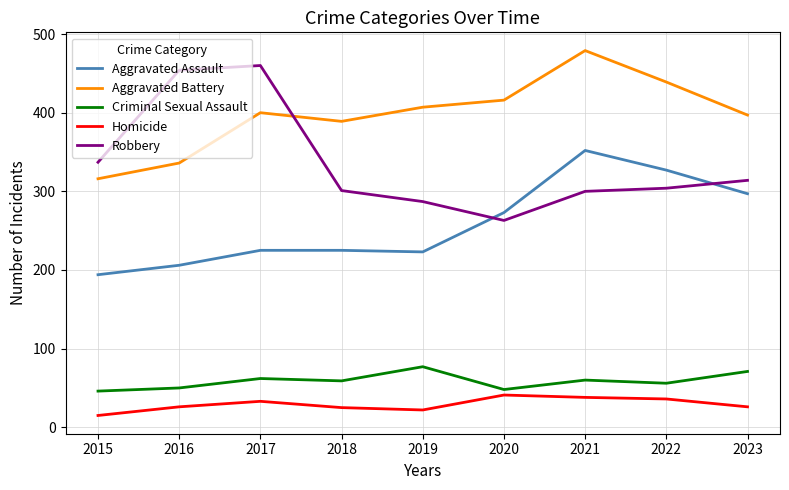

Between 2016 and 2018, which series saw the biggest shift?

Robbery